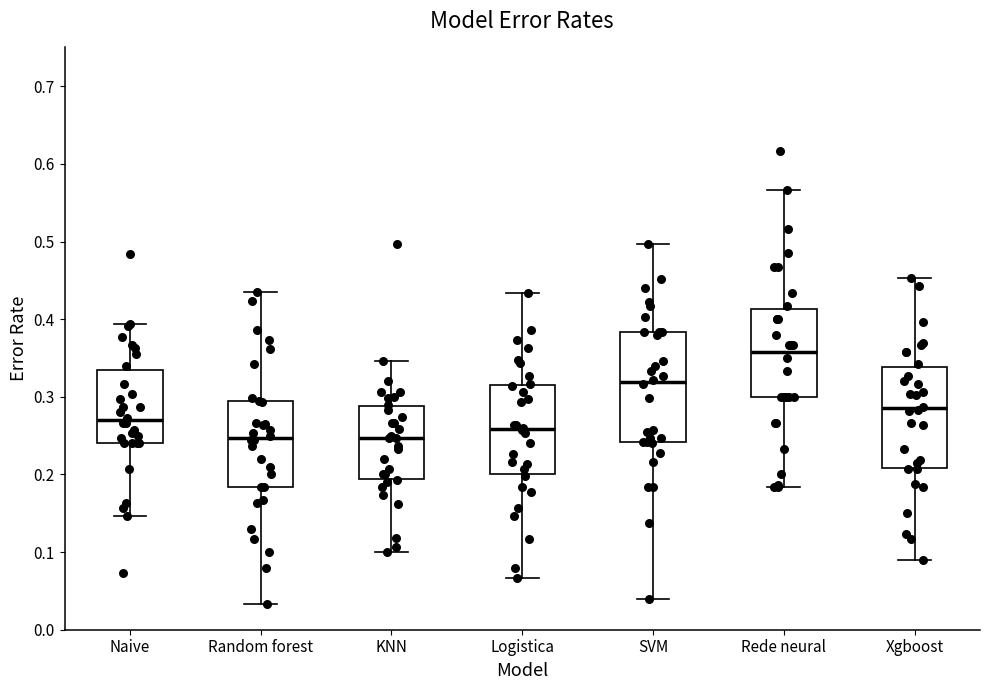

Which box is the tallest, from its lower edge to its upper edge?

SVM